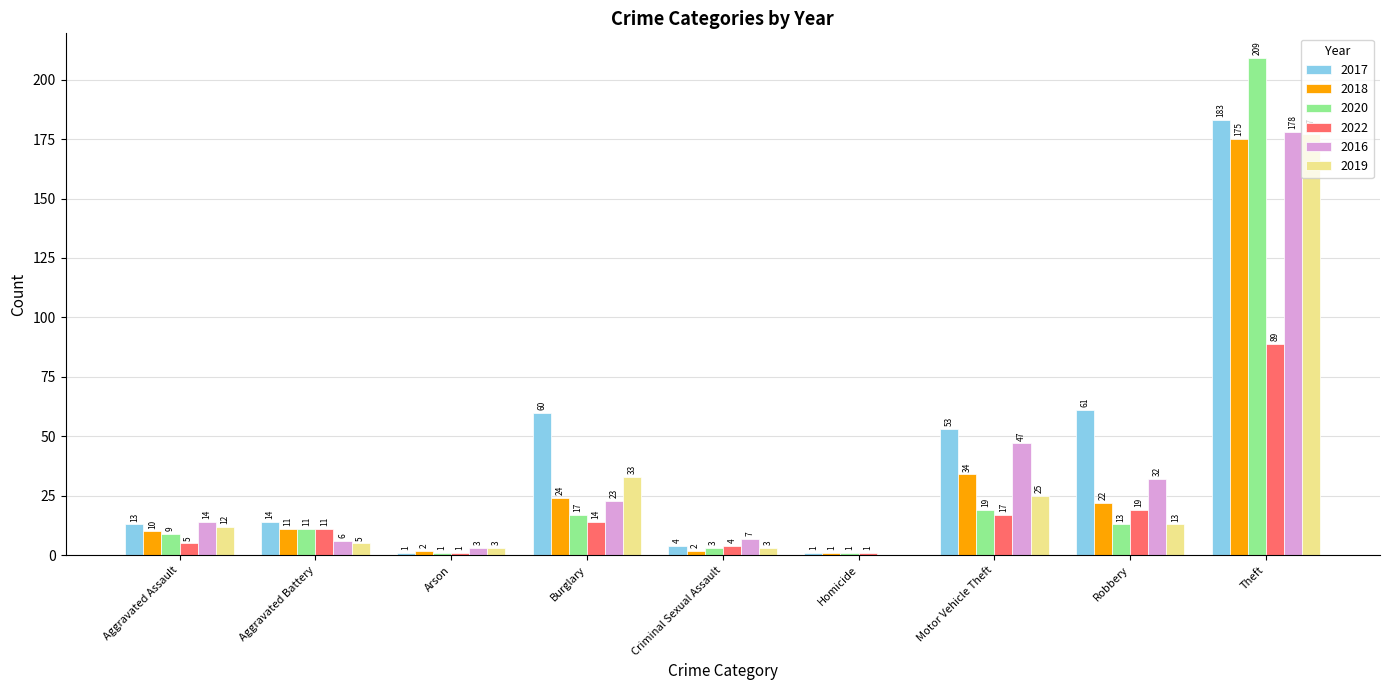

The value of 2016 at Criminal Sexual Assault is 7. True or false?

True